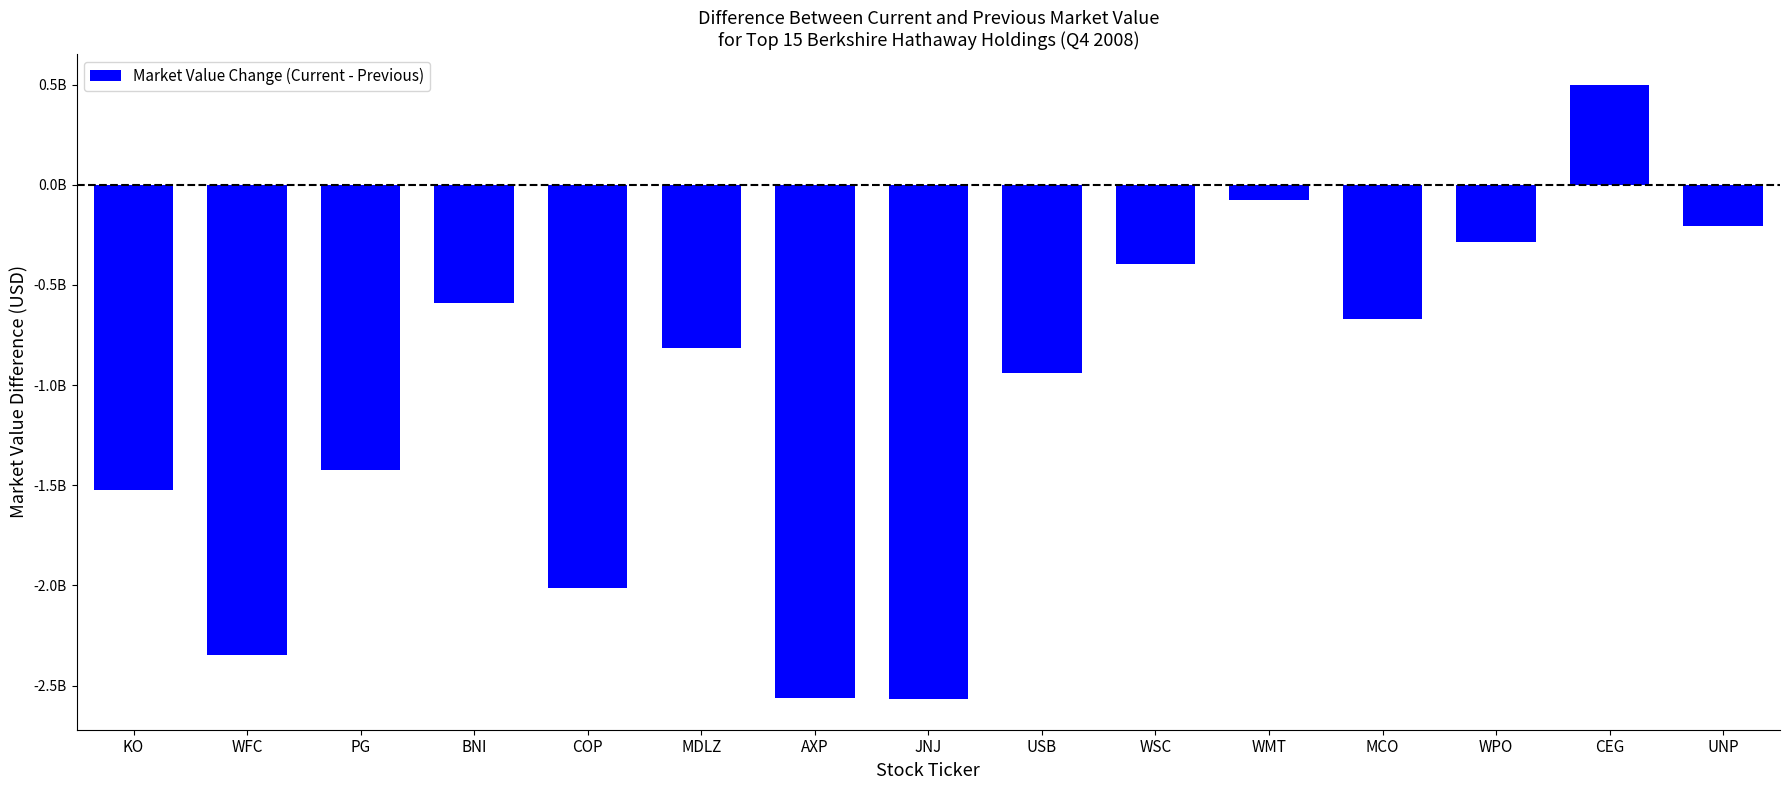

Which has a higher value, MCO or WPO?

WPO